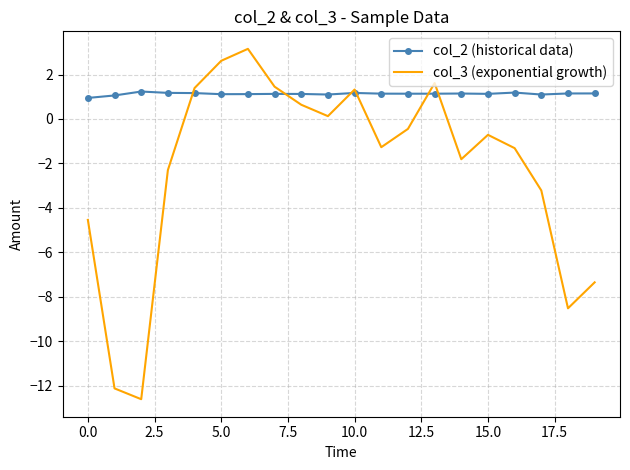

What is the greatest value displayed?

3.2